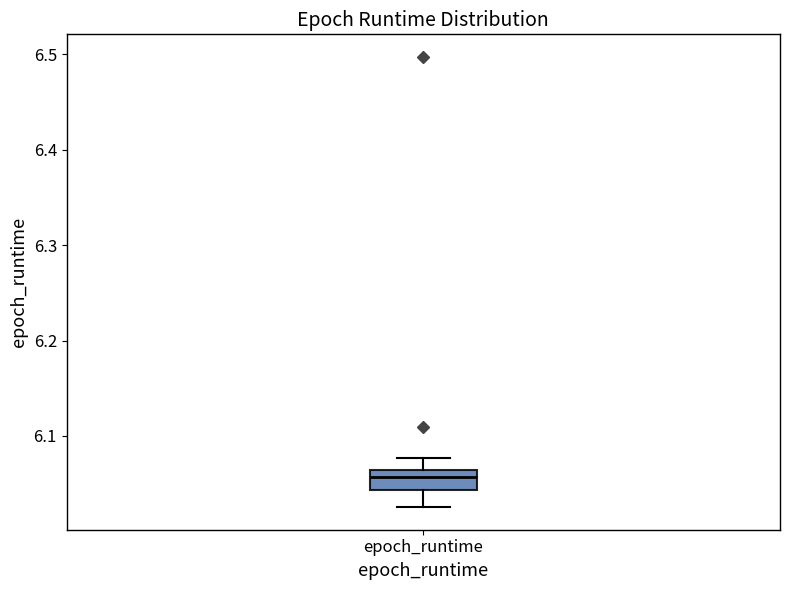

Where does the upper whisker of the box for epoch_runtime end on the y-axis? The values are not printed on the chart, so give them approximately, as read against the axis.

6.08